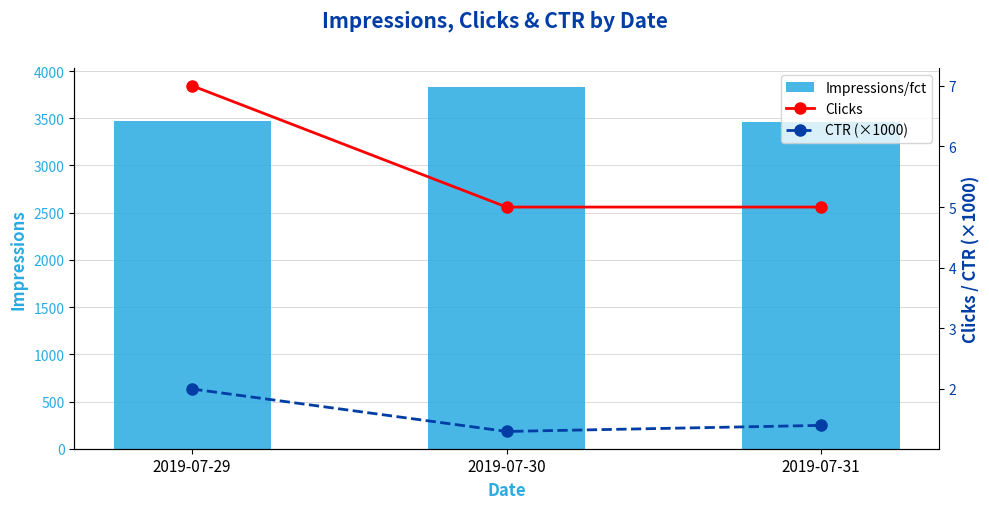

The value of Impressions/fct at 2019-07-30 is 2461.9. True or false?

False